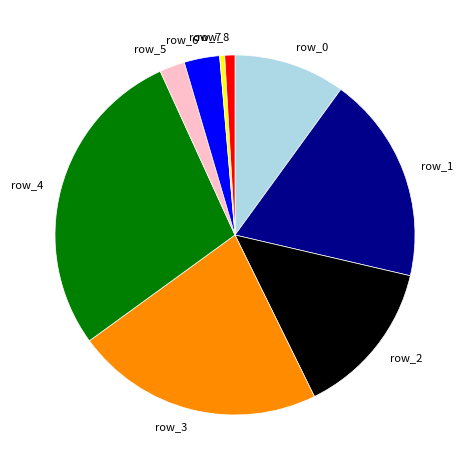

Between row_3 and row_0, which is larger?

row_3